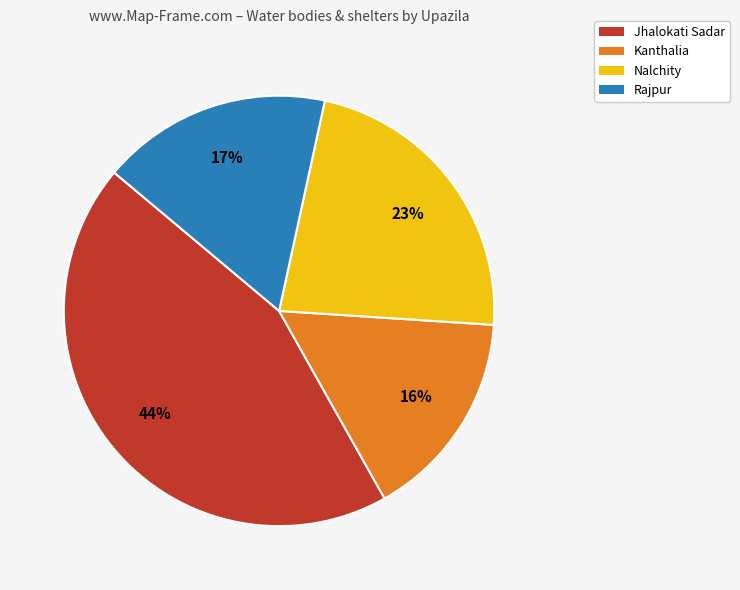

Is the sum of Jhalokati Sadar and Kanthalia greater than half?

Yes